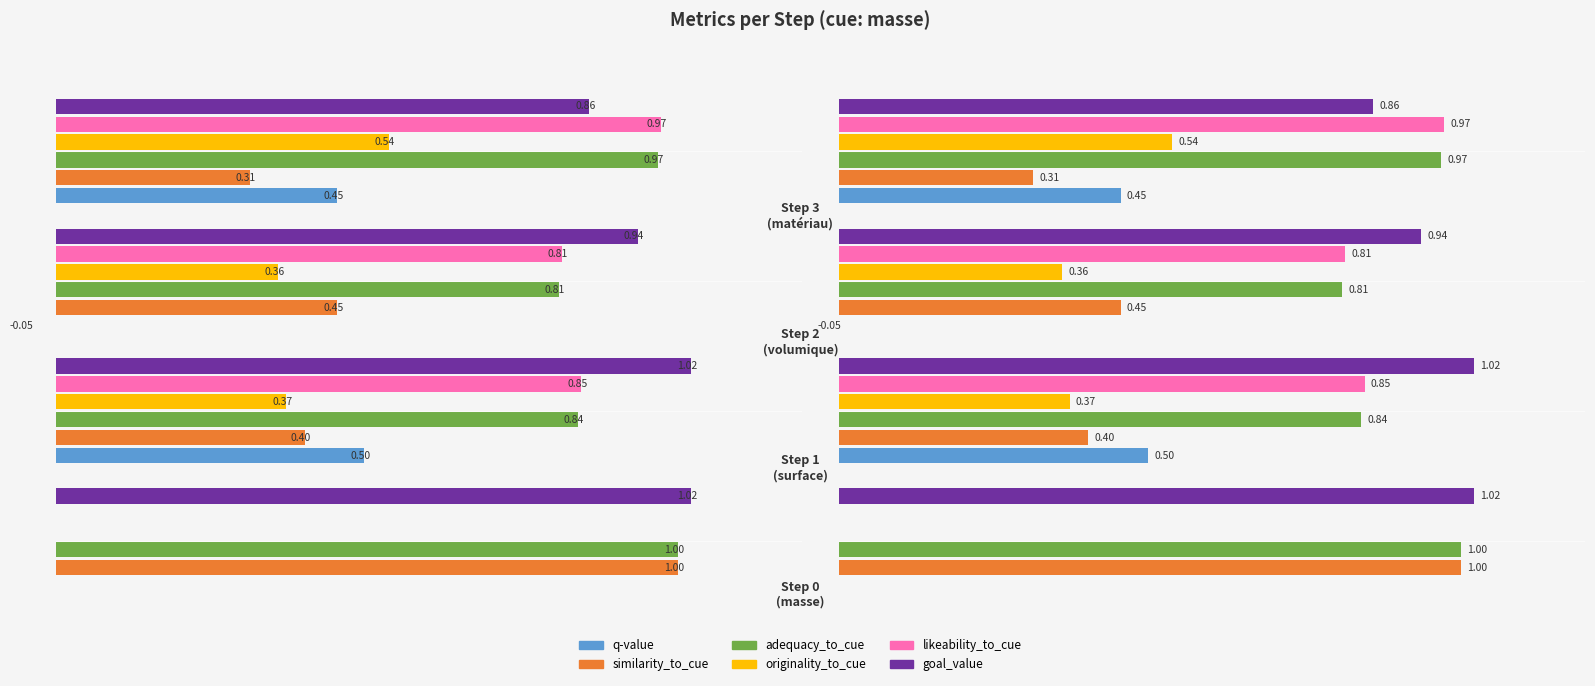

Is the value of adequacy_to_cue at 2 greater than the value of originality_to_cue at 2?

Yes